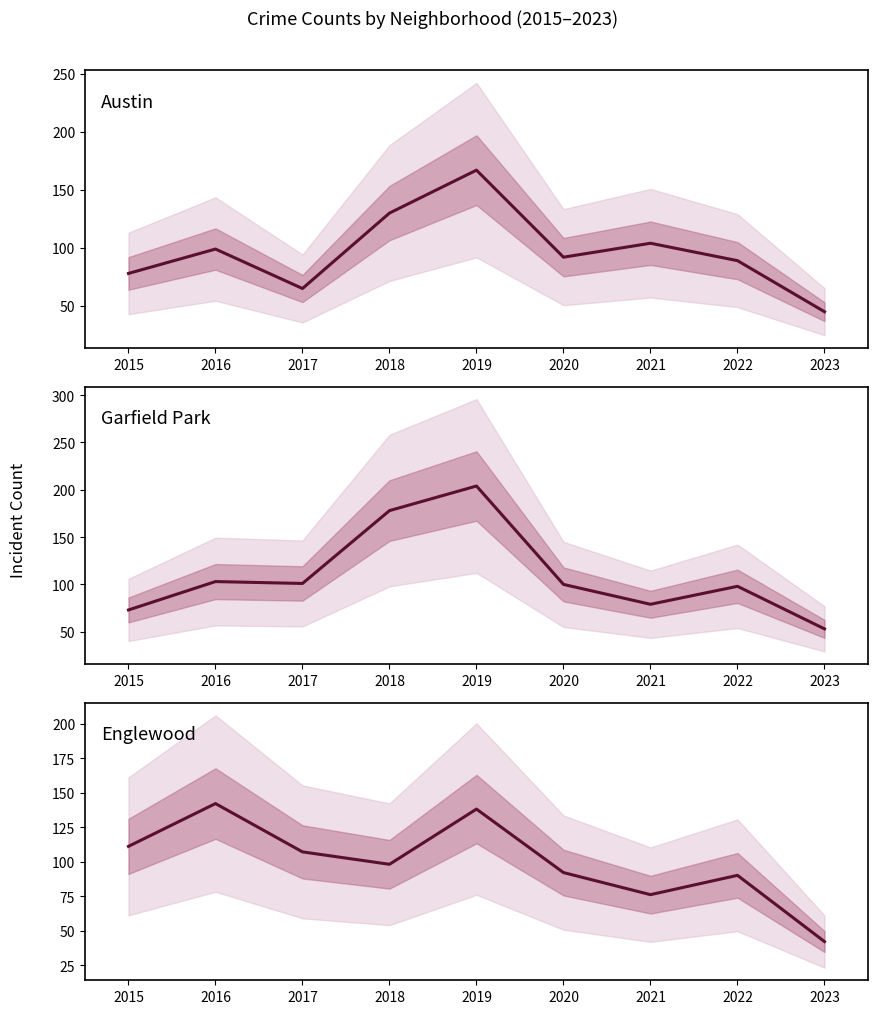

What is the minimum value shown in the chart?

42